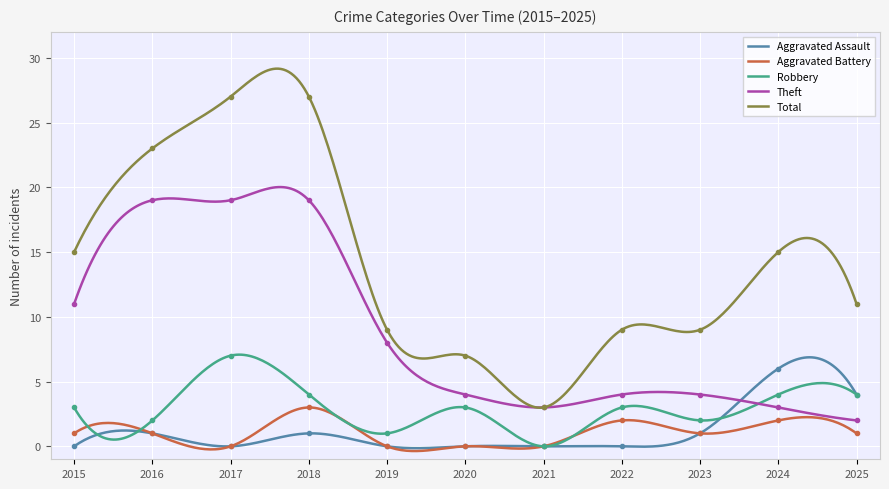

What is the sum of all Theft values?

2727.1